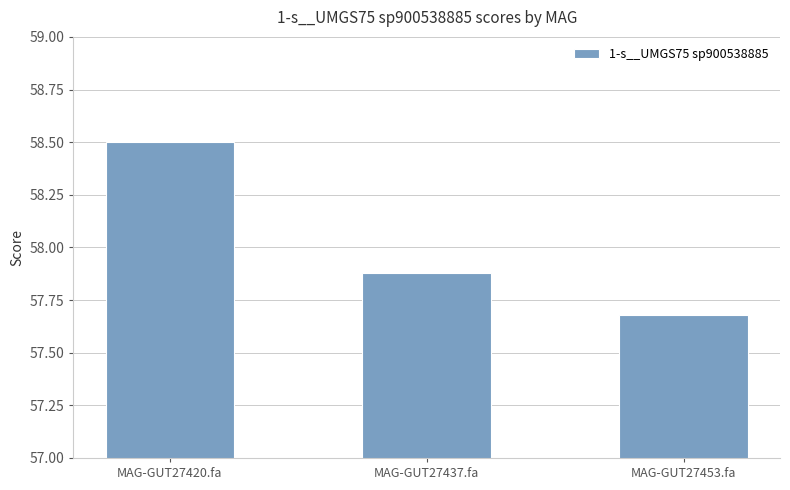

What is the label of the 3rd bar from the left?

MAG-GUT27453.fa